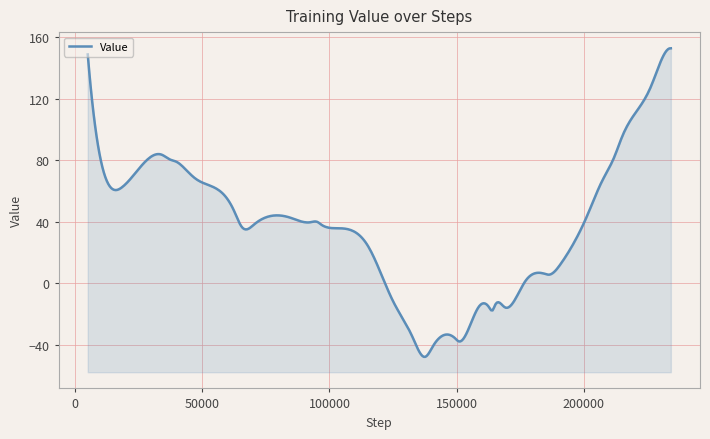

Reading right to left, what are all the values shown in this chart?

152.8	148.5	127.5	95.4	82.4	66.1	44.0	12.9	5.7	6.1	1.5	-15.6	-14.1	-17.6	-15.7	-15.1	-37.6	-36.1	-41.0	-47.8	-34.8	-11.3	24.1	35.8	38.6	39.8	39.7	42.8	38.5	36.7	47.0	67.9	72.3	79.2	80.3	82.3	83.5	62.4	62.3	148.9